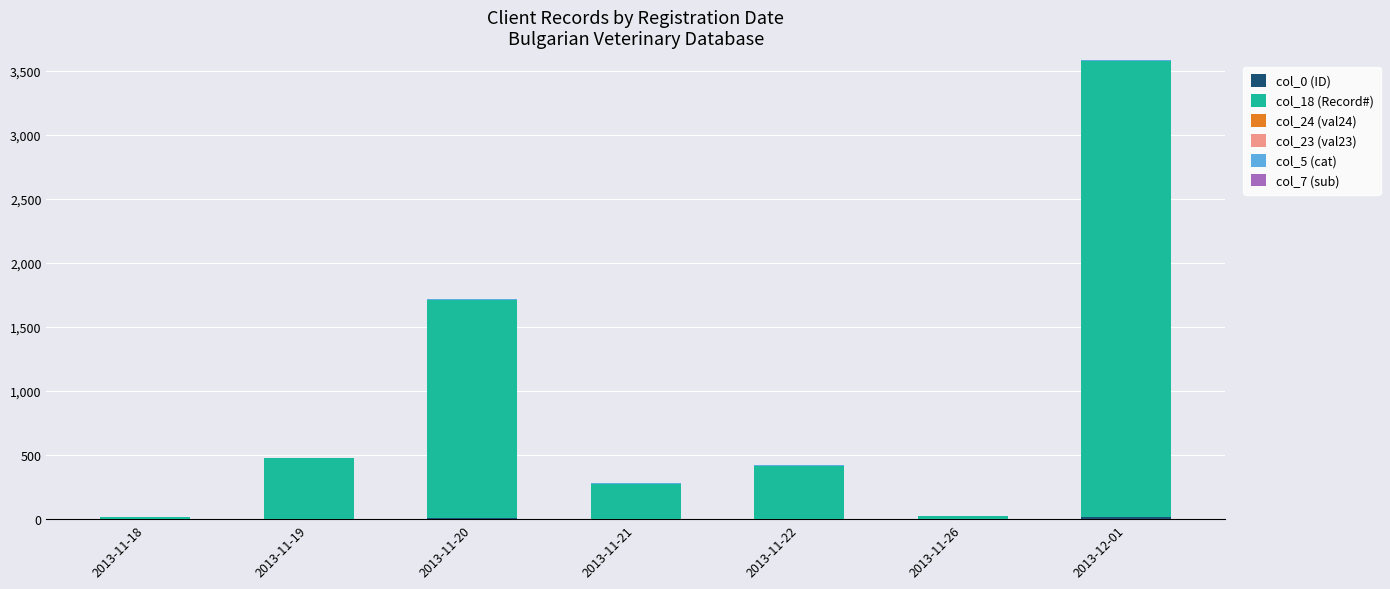

At which category is the sum across all series the highest?

2013-12-01